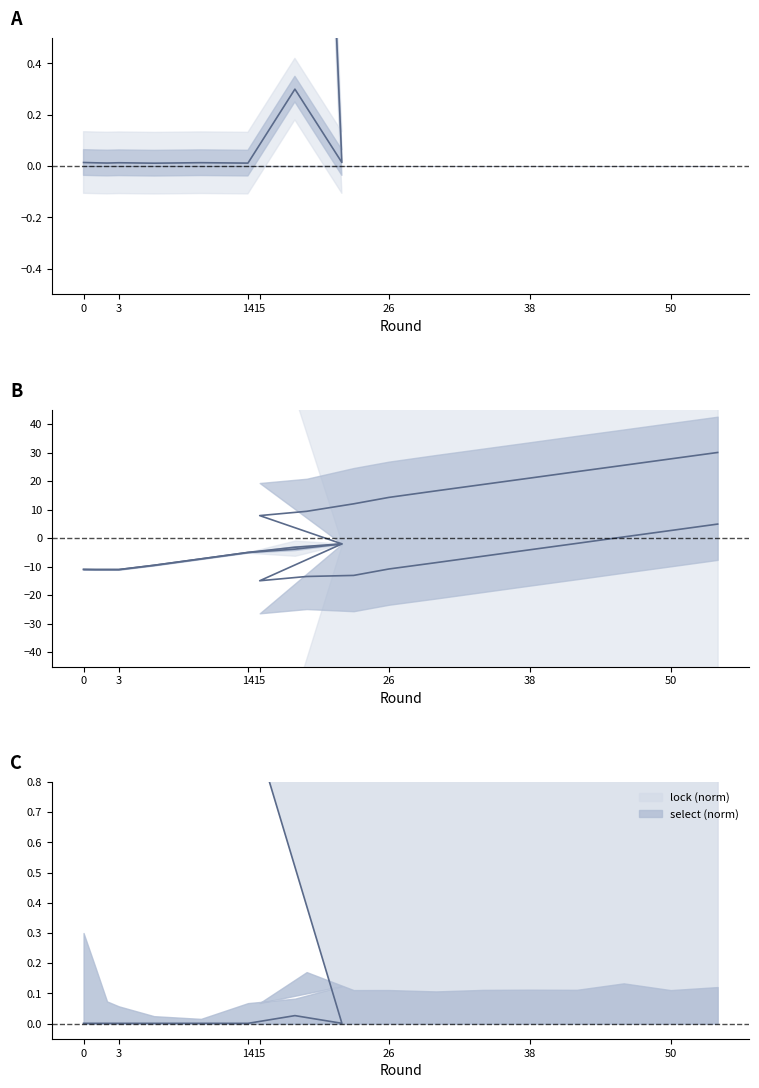

True or false: propose upper has more than 0 points higher than both neighbors.

False